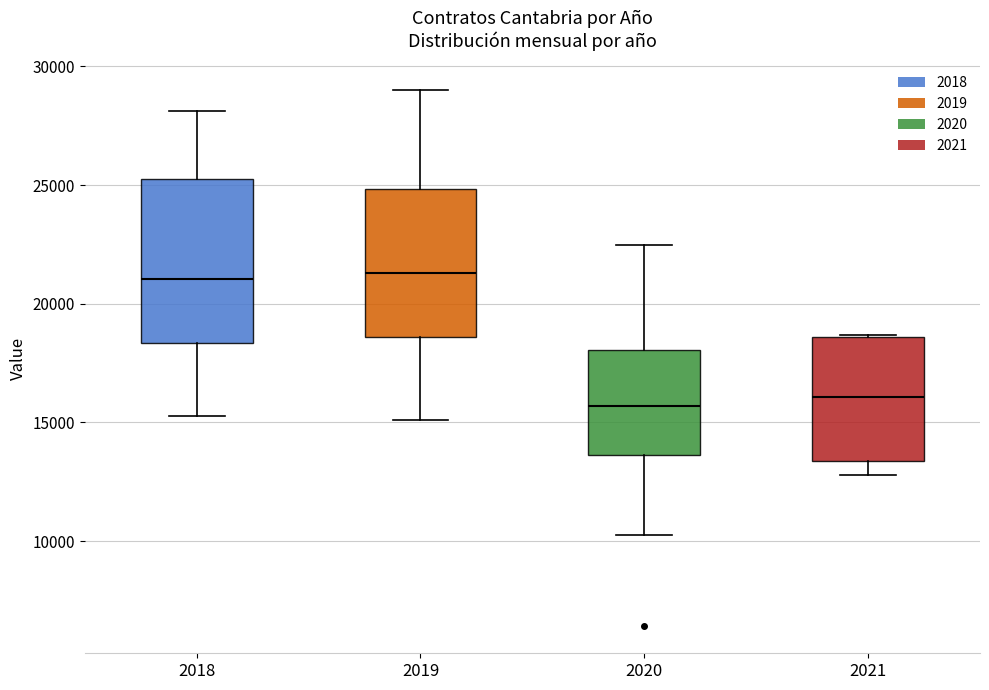

Comparing the boxes themselves (not the whiskers), which one is the tallest?

2018